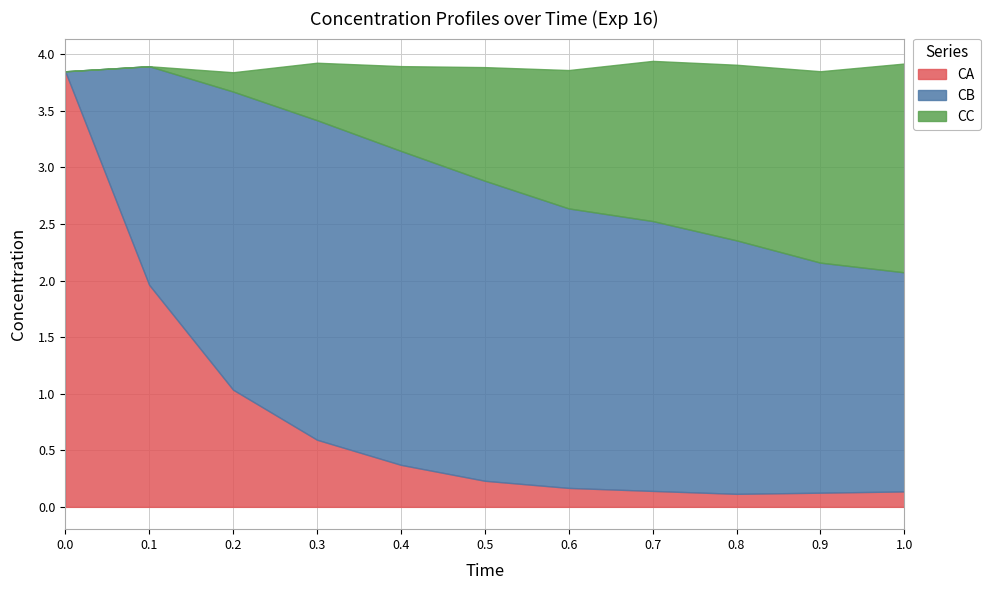

At which category does CC reach its first local valley?

0.1